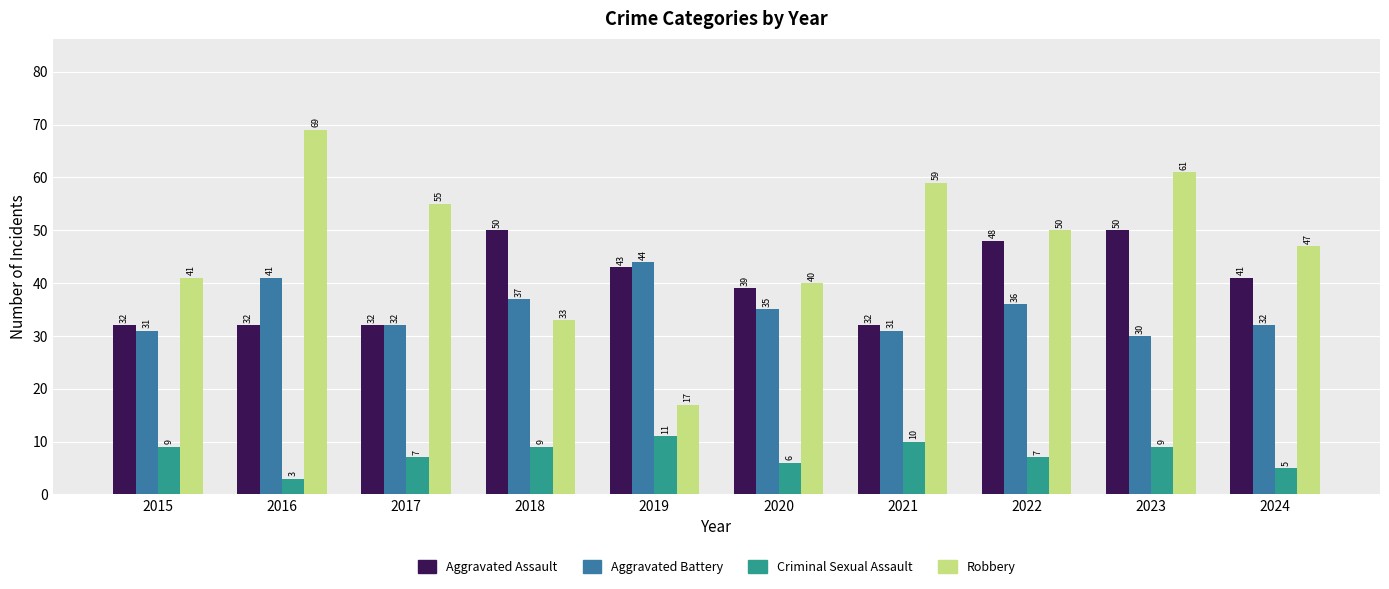

Rank the series at 2024 from lowest to highest value.

Criminal Sexual Assault, Aggravated Battery, Aggravated Assault, Robbery